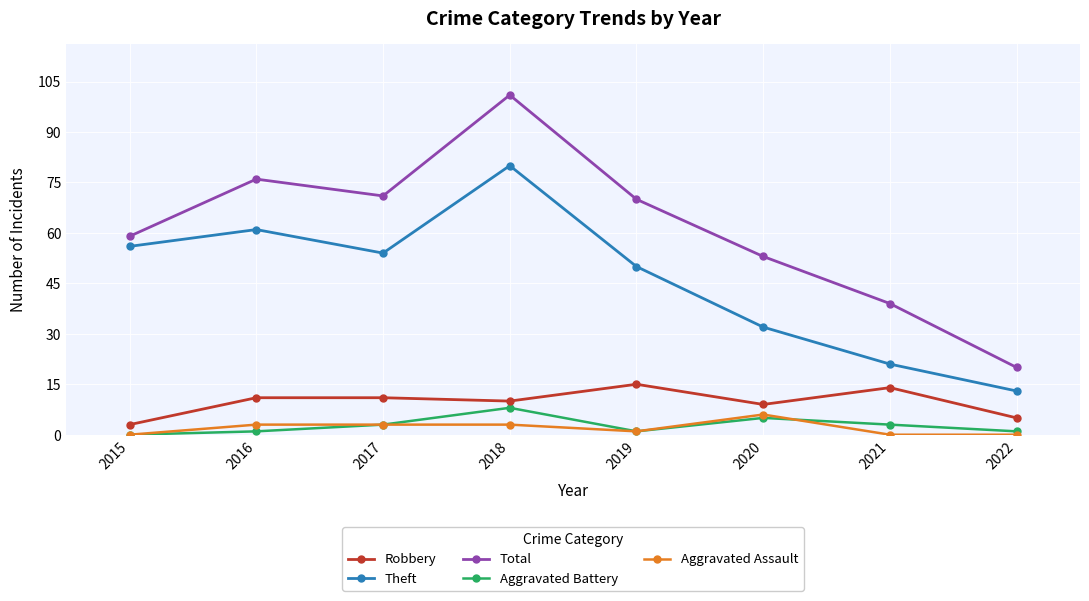

Count the number of data series in this chart.

5